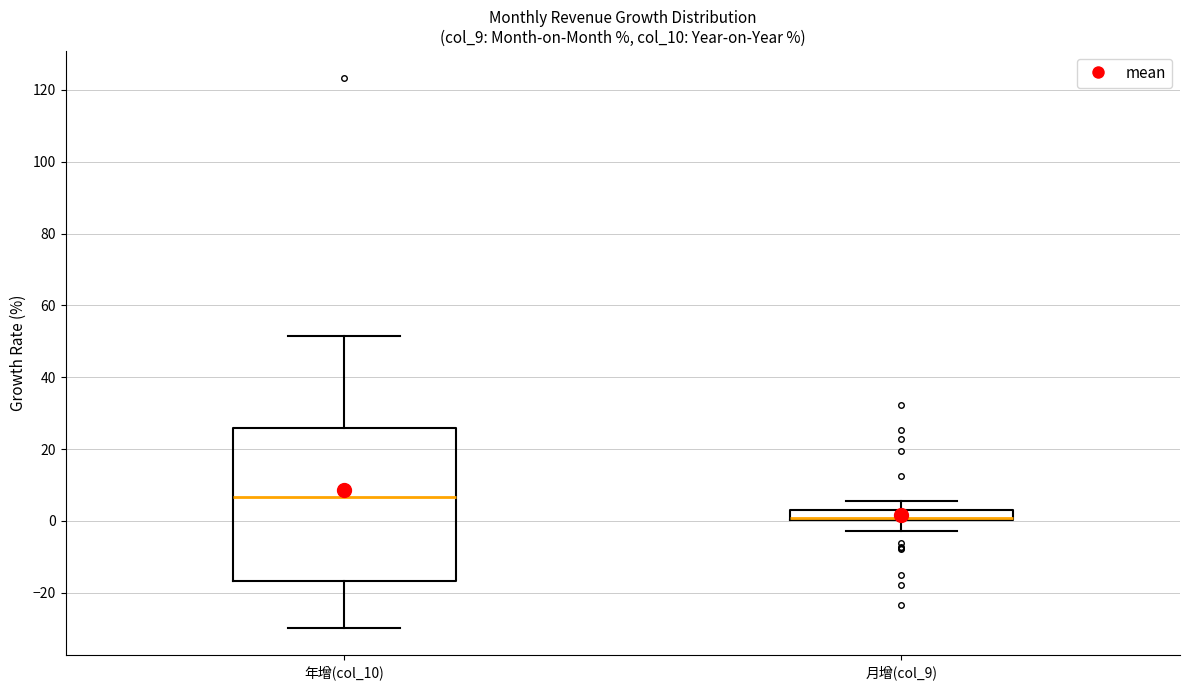

Comparing the boxes themselves (not the whiskers), which one is the tallest?

年增(col_10)